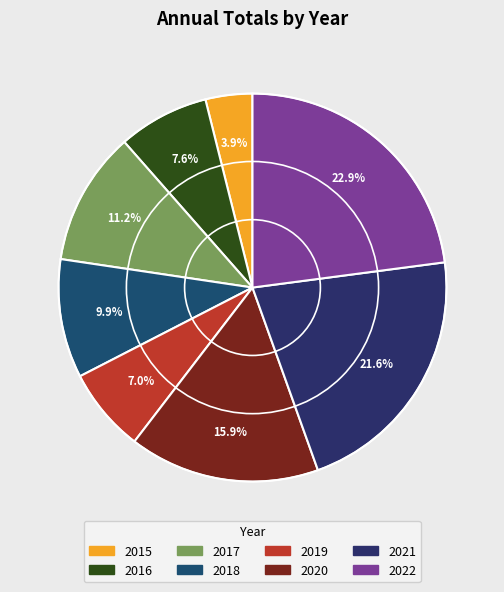

To the nearest percent, what is the combined percentage of 2020 and 2017?

27%